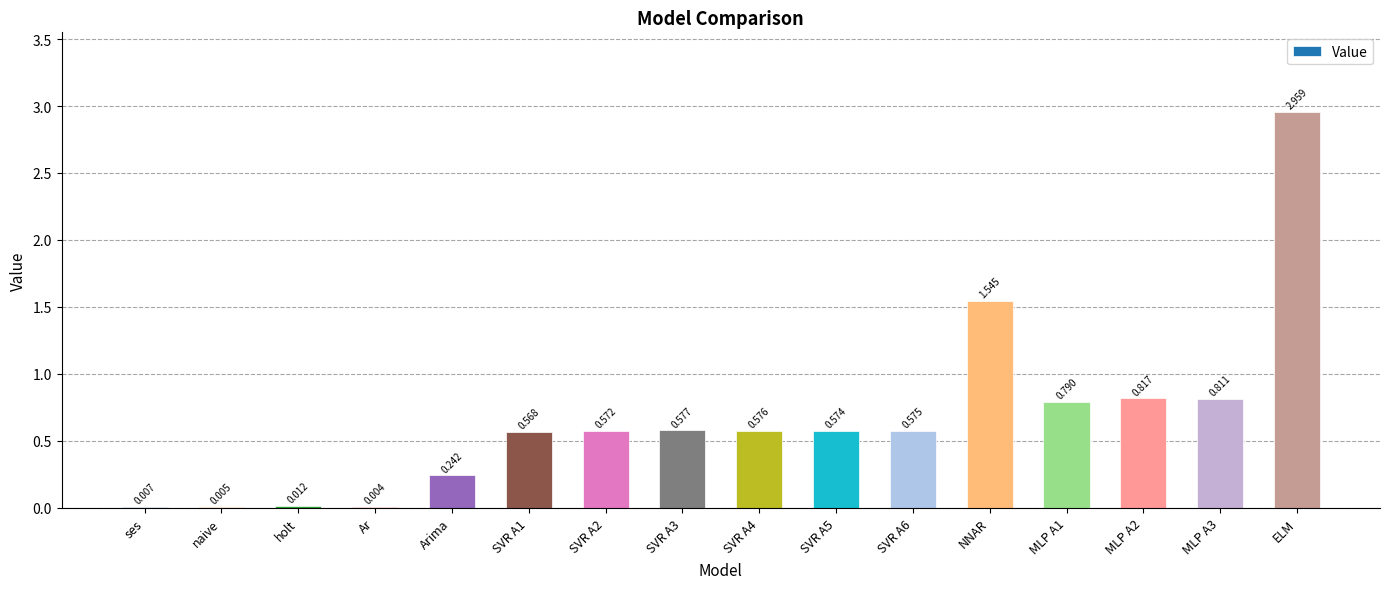

At which label is the value closest to 1?

MLP A2